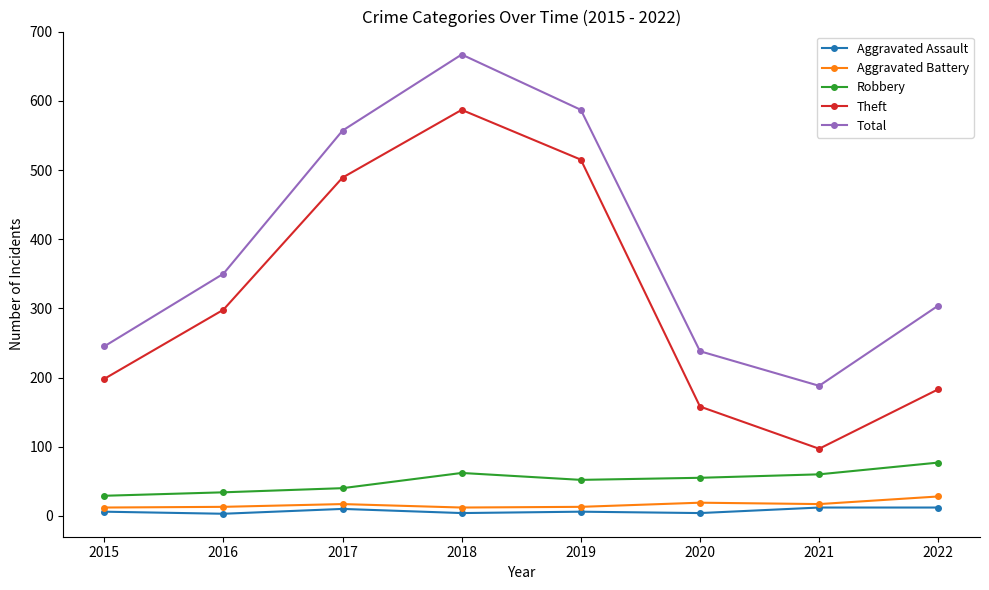

Is it true that Aggravated Assault equals 3 at 2016?

True